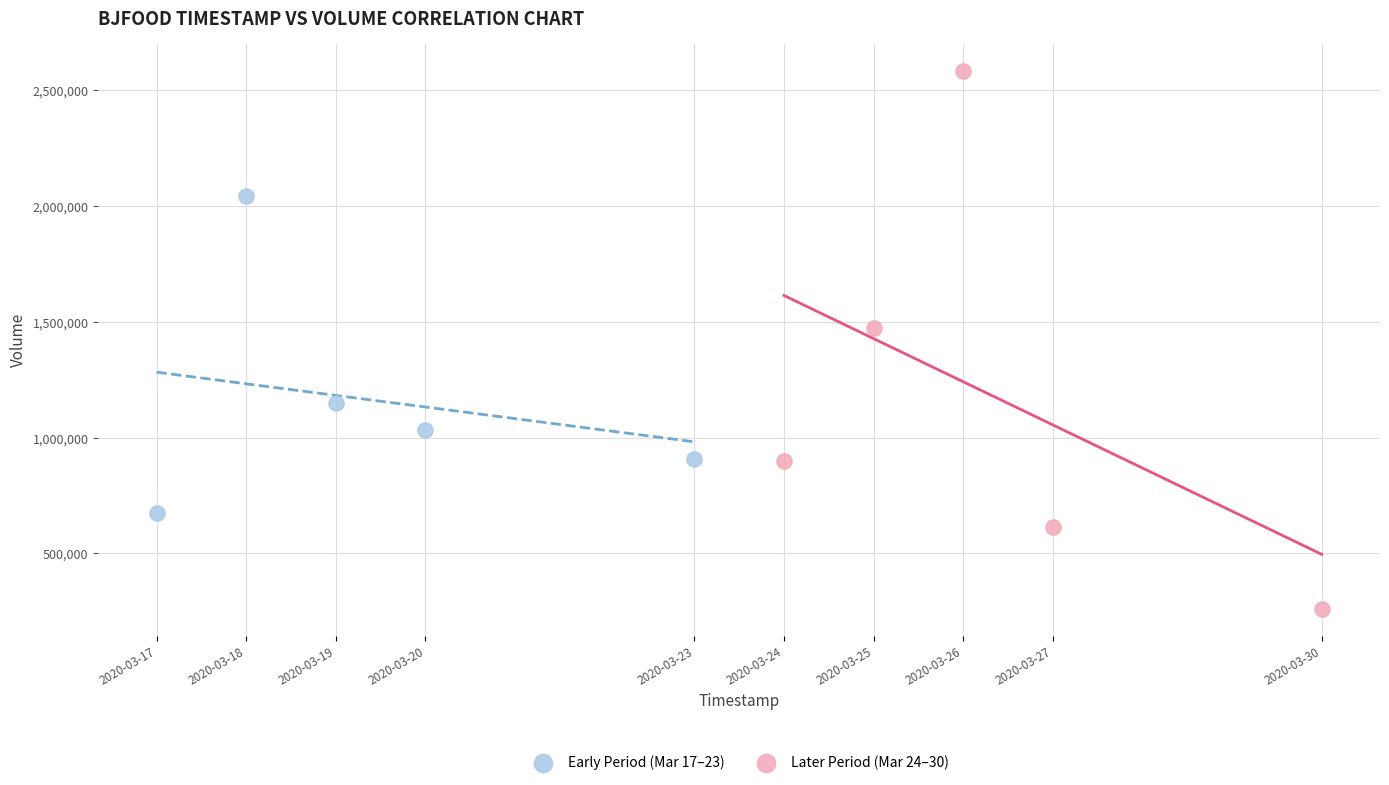

Which series contains the highest Y value?

Later Period (Mar 24–30)